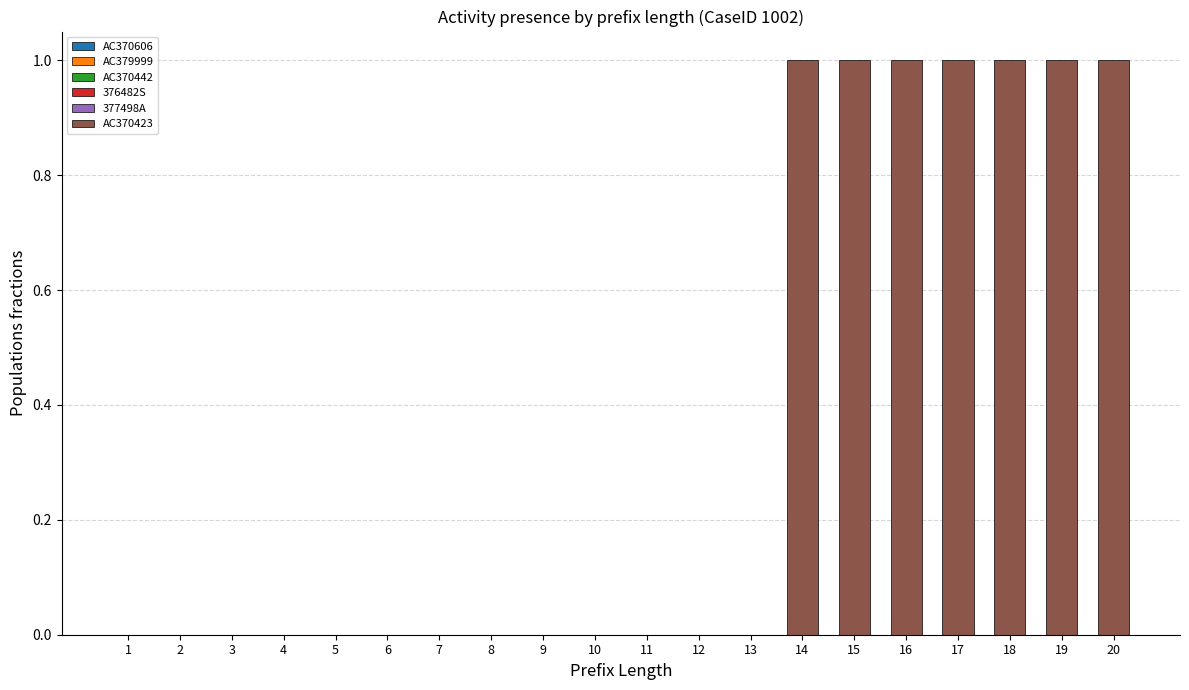

Reading right to left, what are all the values shown in this chart?

20=1	19=1	18=1	17=1	16=1	15=1	14=1	13=0	12=0	11=0	10=0	9=0	8=0	7=0	6=0	5=0	4=0	3=0	2=0	1=0